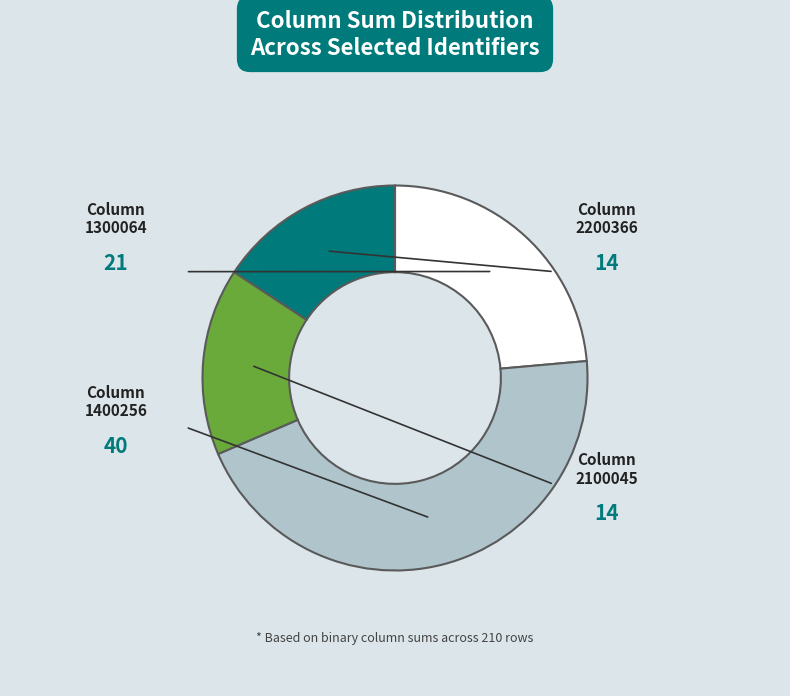

Is there a majority slice in this chart?

No